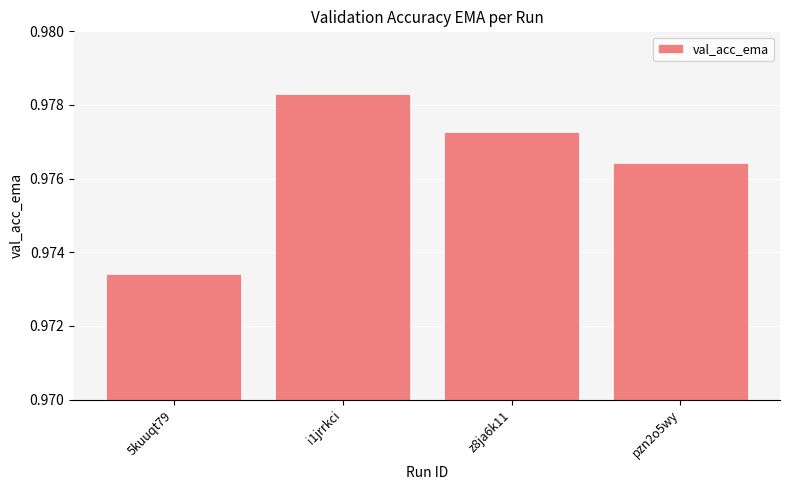

Count the number of data series in this chart.

1